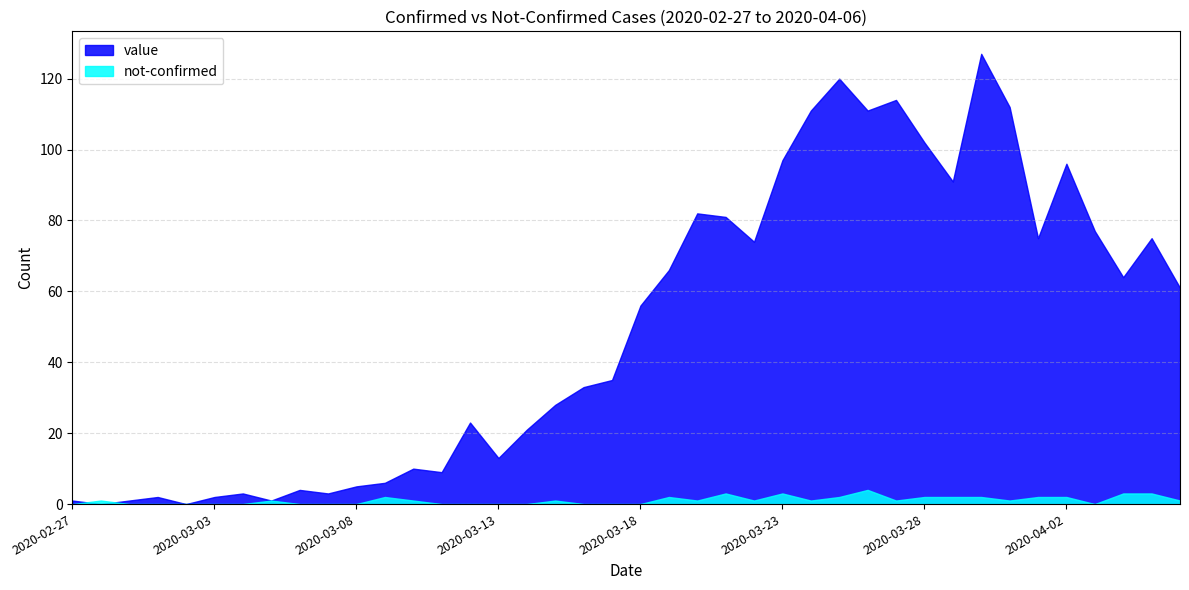

At which category does the chart reach its peak across all series?

2020-03-30